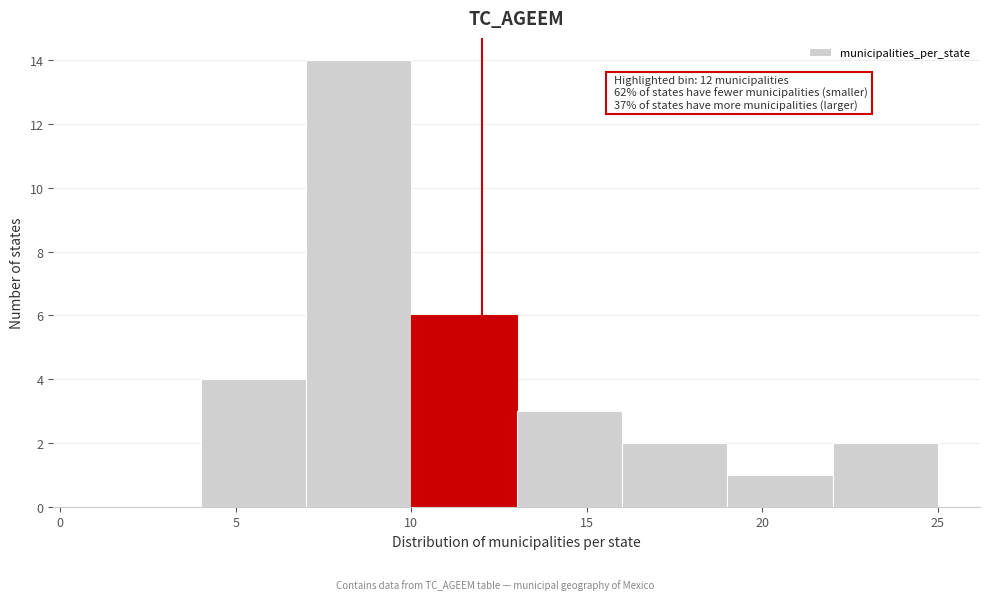

Over which range of the x-axis is the bar tallest?

7 to 10